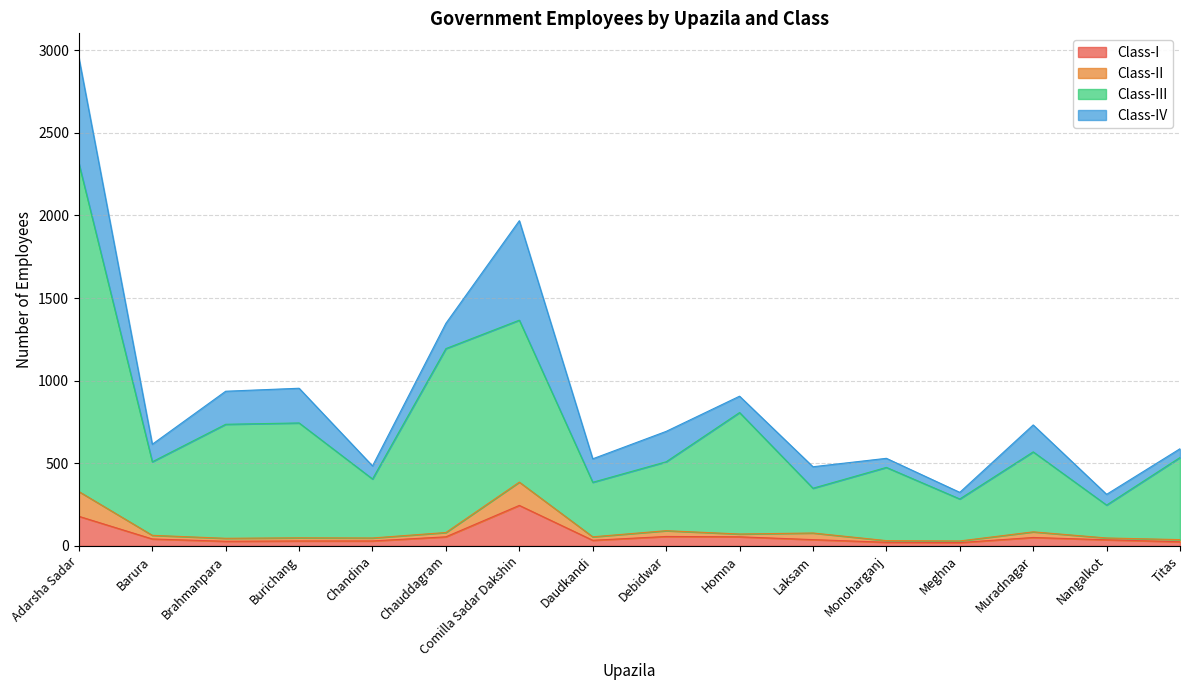

At which category is the sum across all series the highest?

Adarsha Sadar